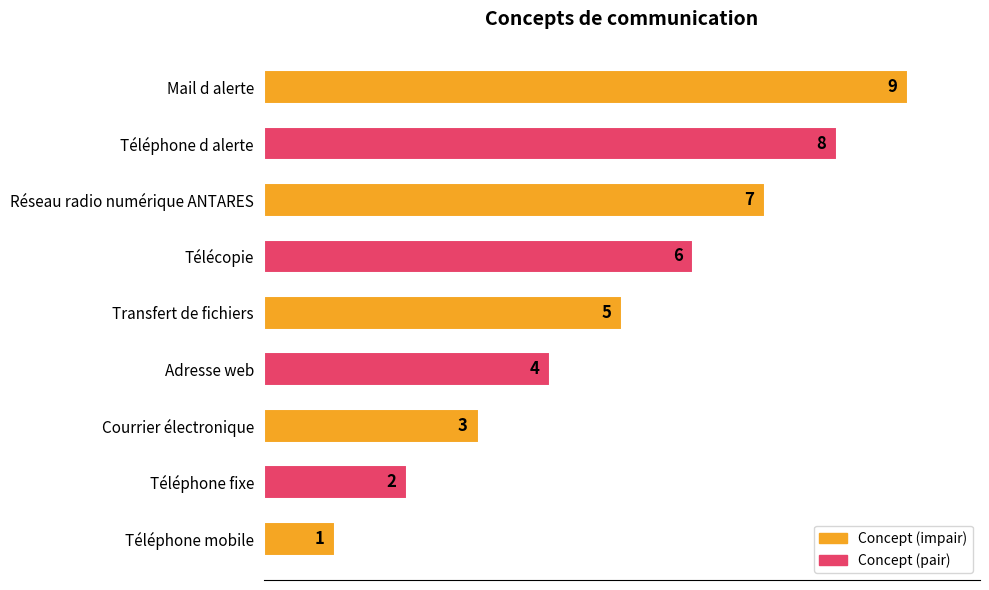

What is the ratio of the value at Téléphone d alerte to the value at Mail d alerte?

0.9